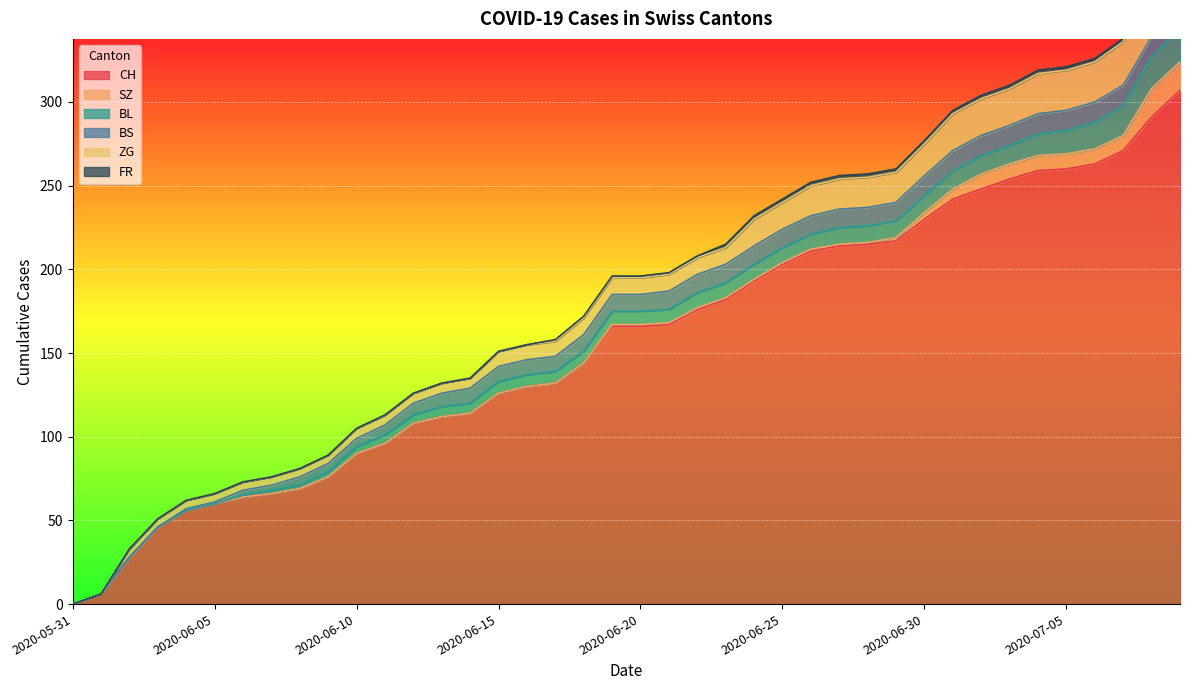

The value of CH at 2020-06-04 is 56. True or false?

True